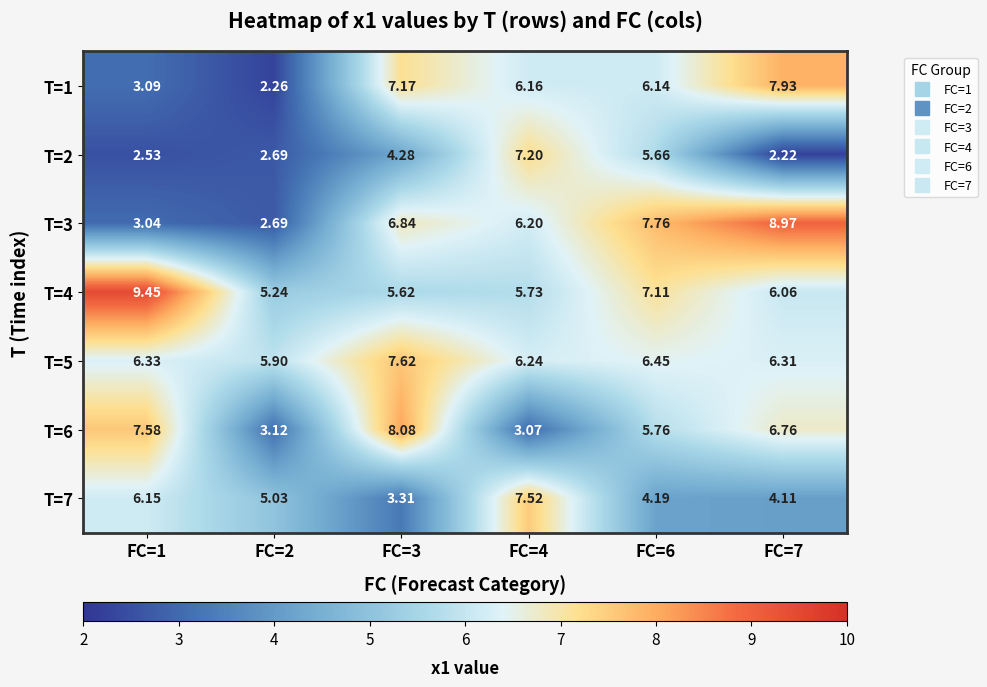

At how many categories does at least one series exceed 9?

1